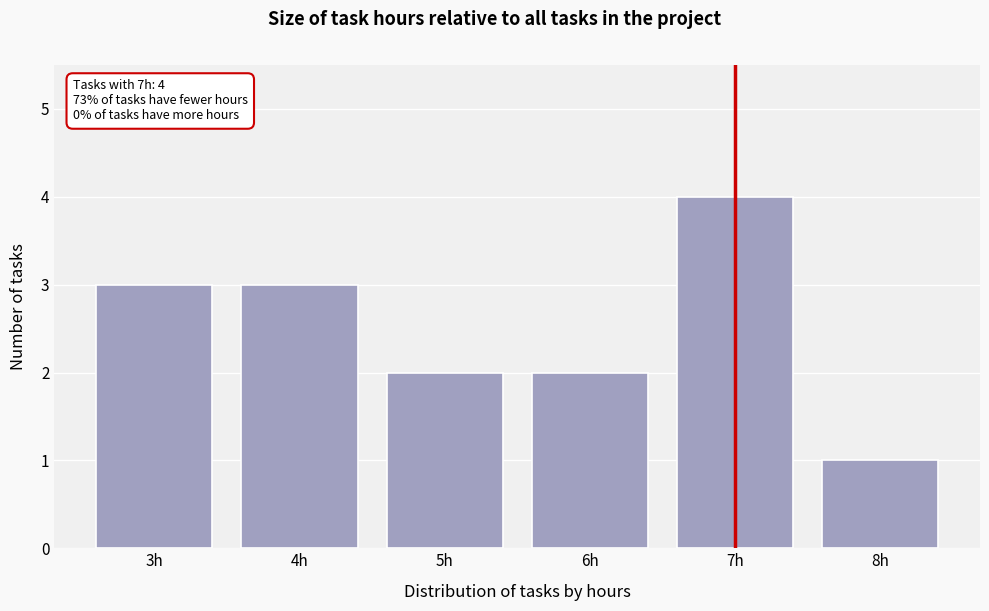

Reading left to right, extract all data points from this chart.

3h=3	4h=3	5h=2	6h=2	7h=4	8h=1